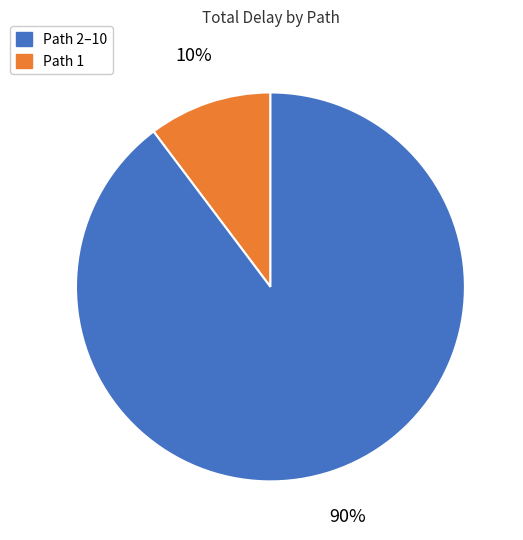

Count the number of slices in the pie.

2